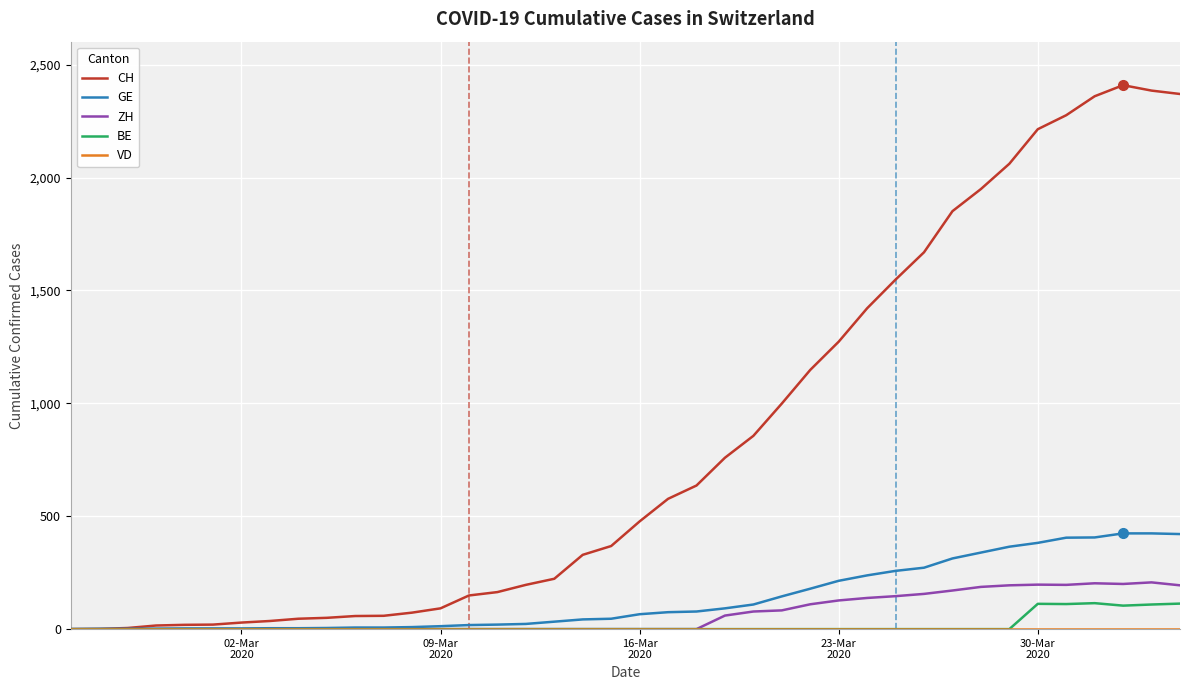

Which series has the largest total across all categories?

CH